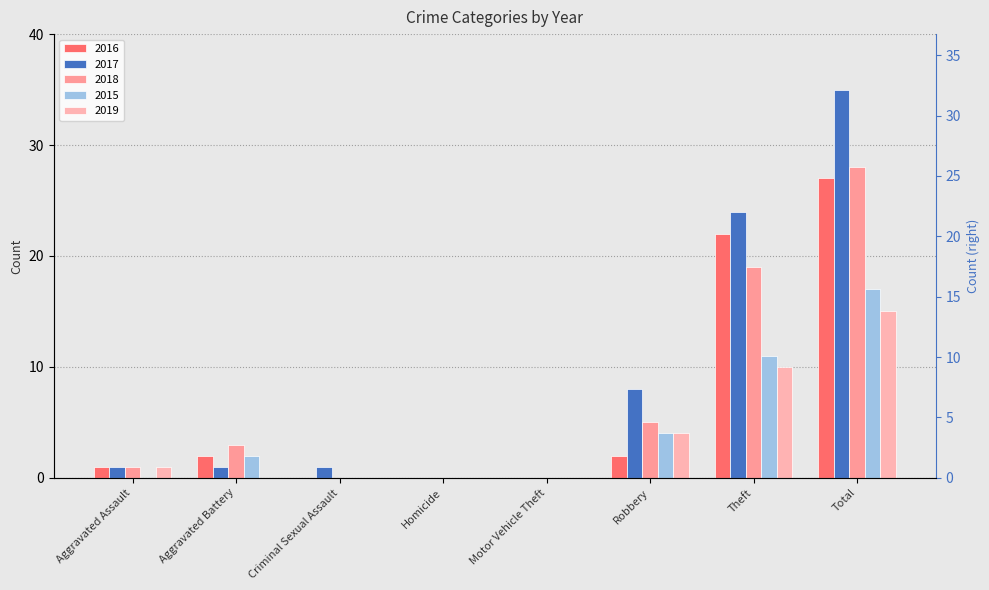

What is the sum of all 2015 values?

34